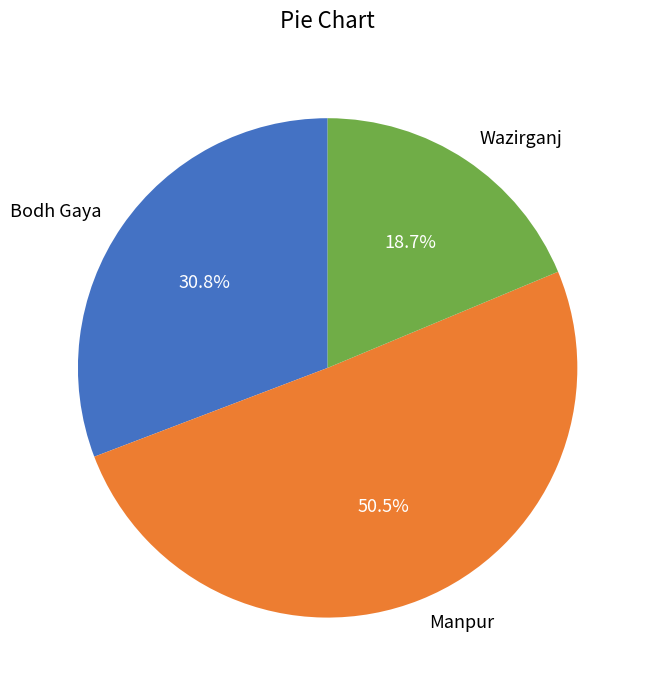

What percentage do Manpur and Bodh Gaya together represent?

81.3%